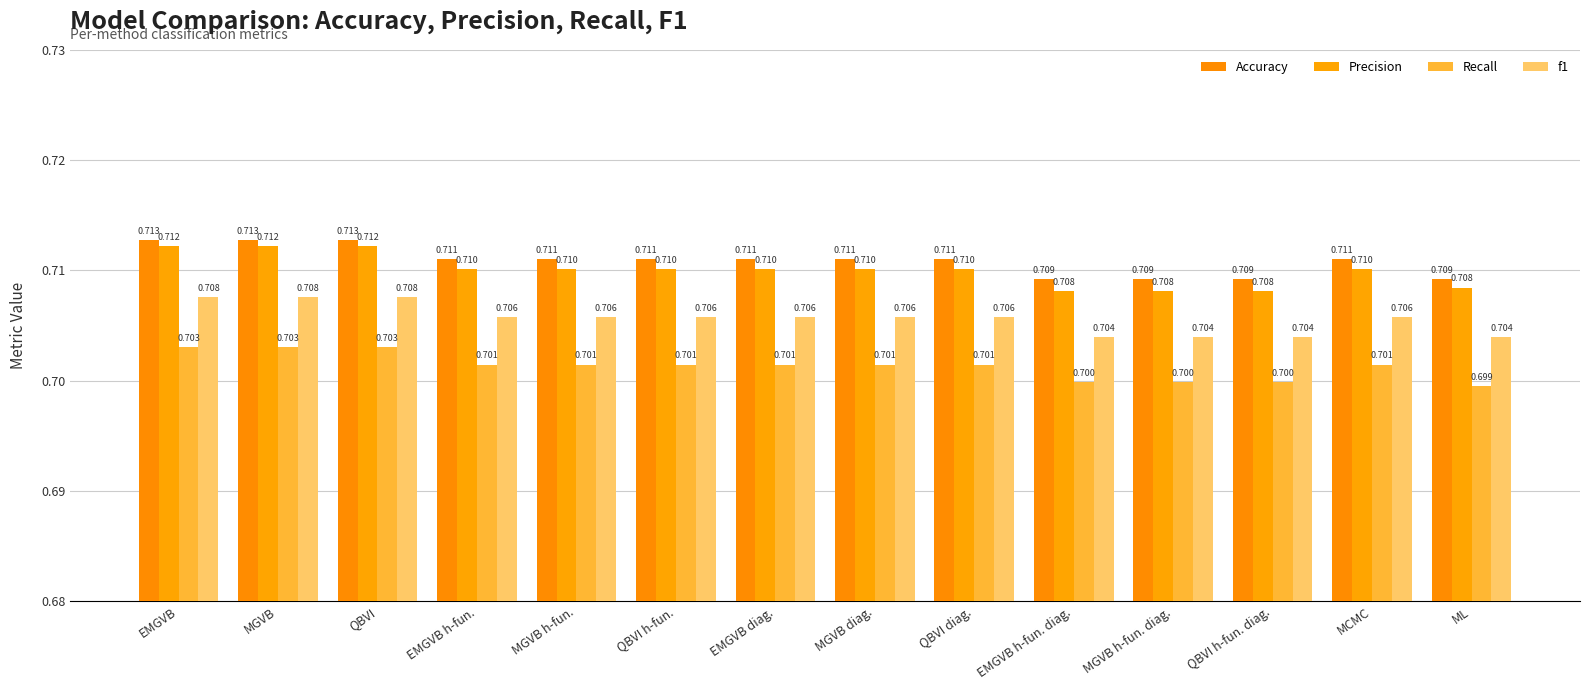

Is it true that f1 equals 0.7 at QBVI h-fun.?

True